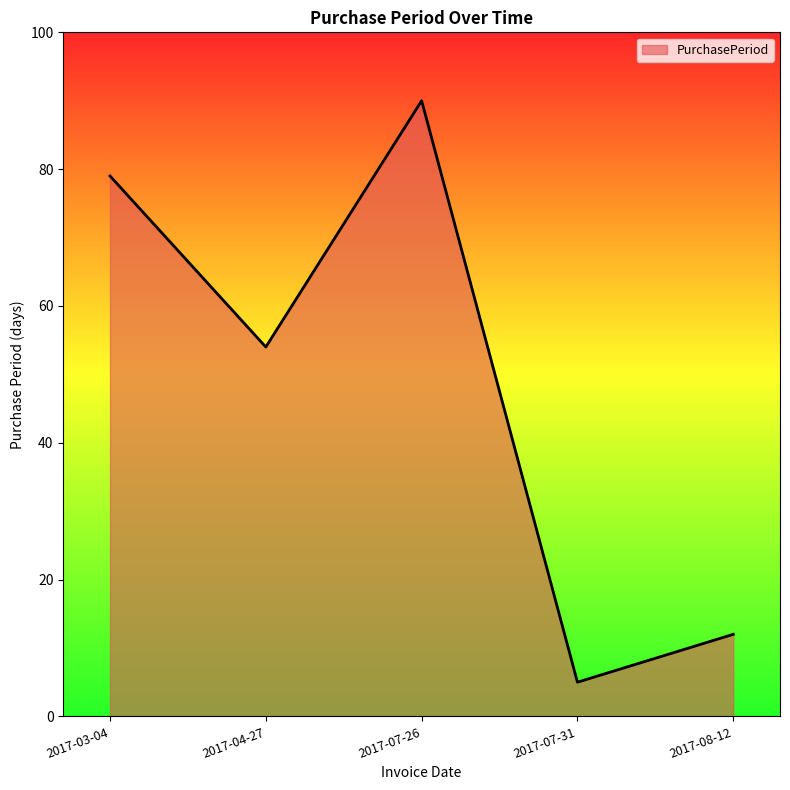

Approximately how many times larger is the value at 2017-03-04 compared to 2017-08-12?

6.6